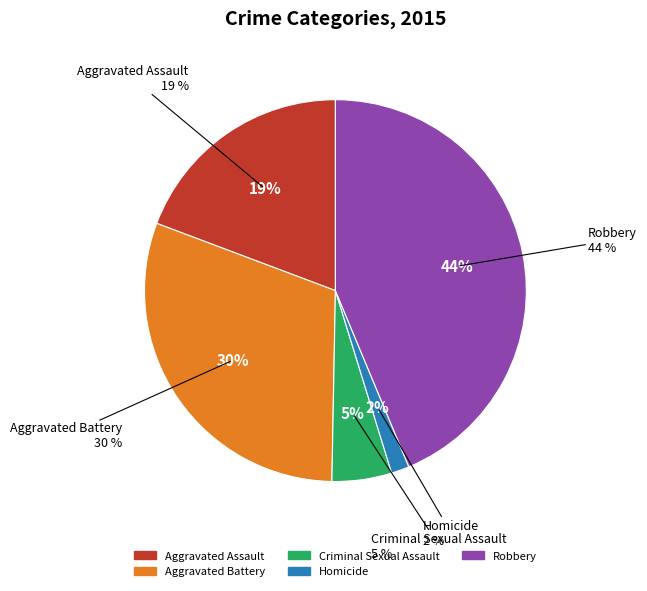

How much of the chart is everything except Aggravated Battery?

69.6%